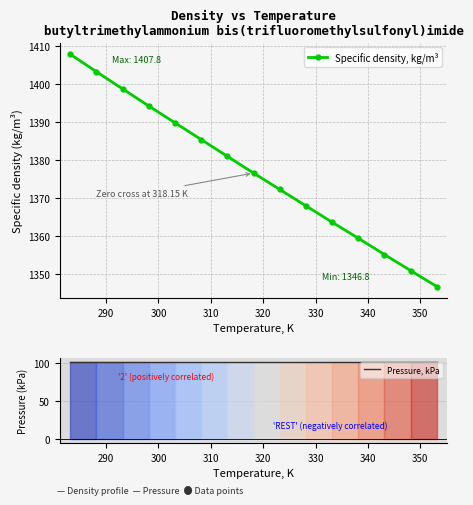

What is the value of the Specific density, kg/m³ point at the 2nd from the left?

1403.2